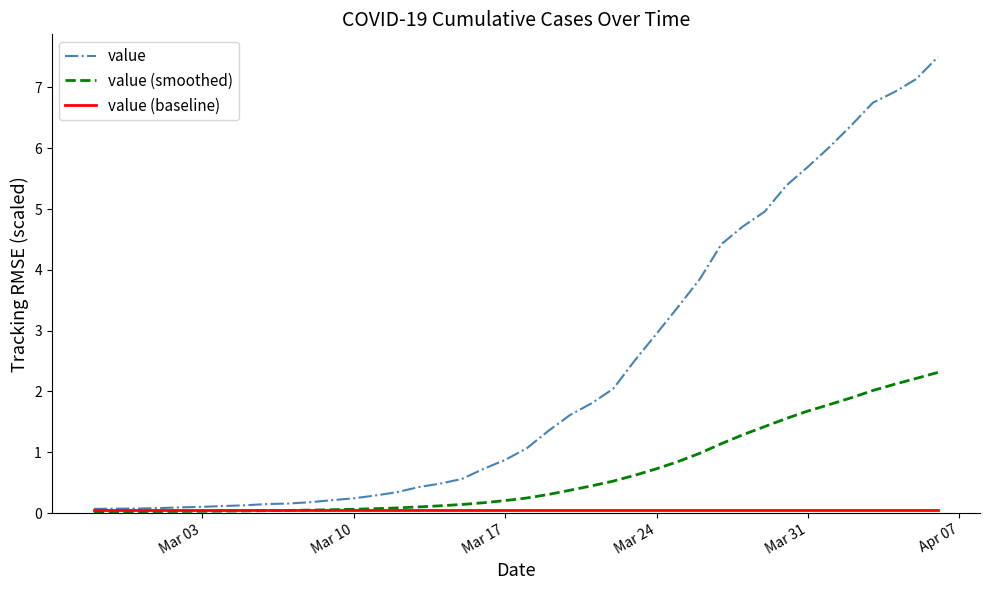

What is the maximum value for value (smoothed)?

2.3